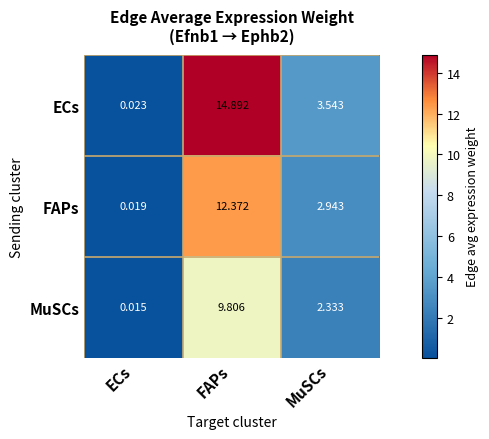

Which category has the highest value across all series?

FAPs